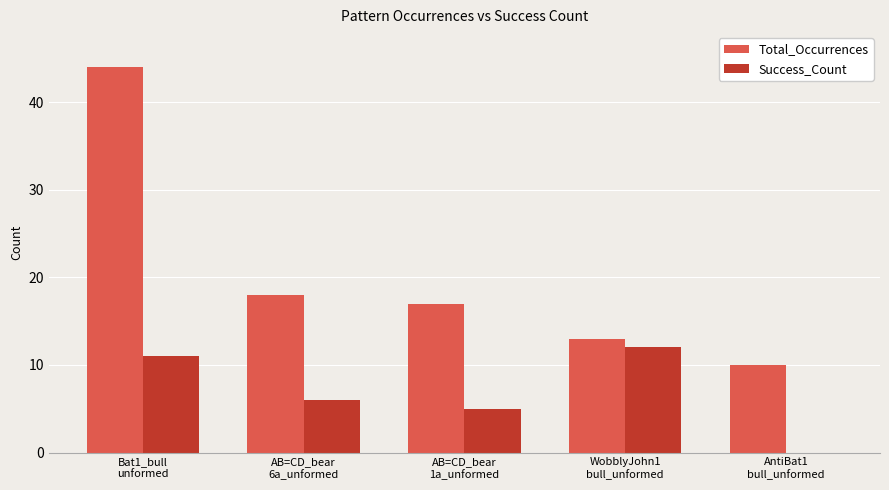

Are the bars horizontal?

No